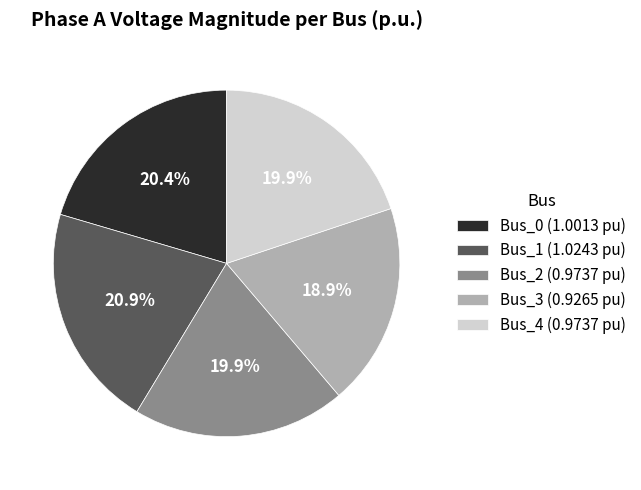

Between Bus_1 and Bus_2, which is larger?

Bus_1